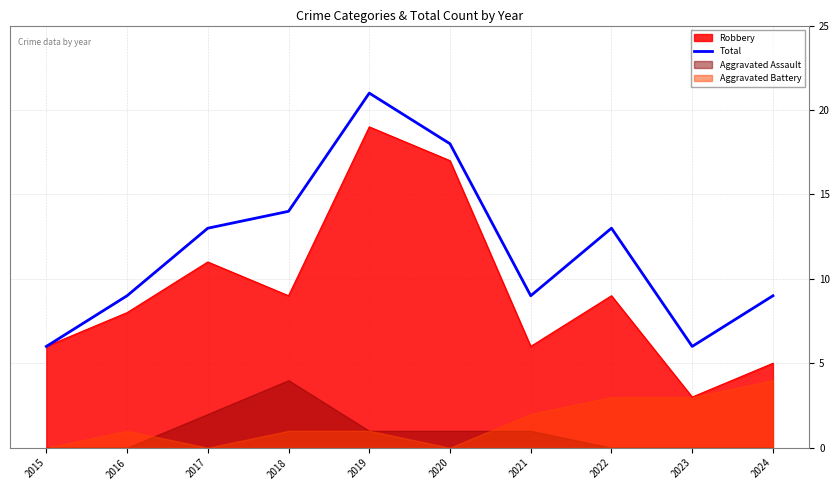

Where is the data nearest to the value 13?

2017